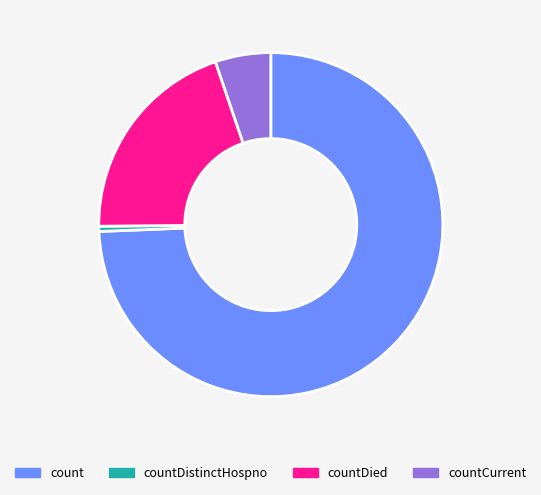

Which slice is the largest?

count